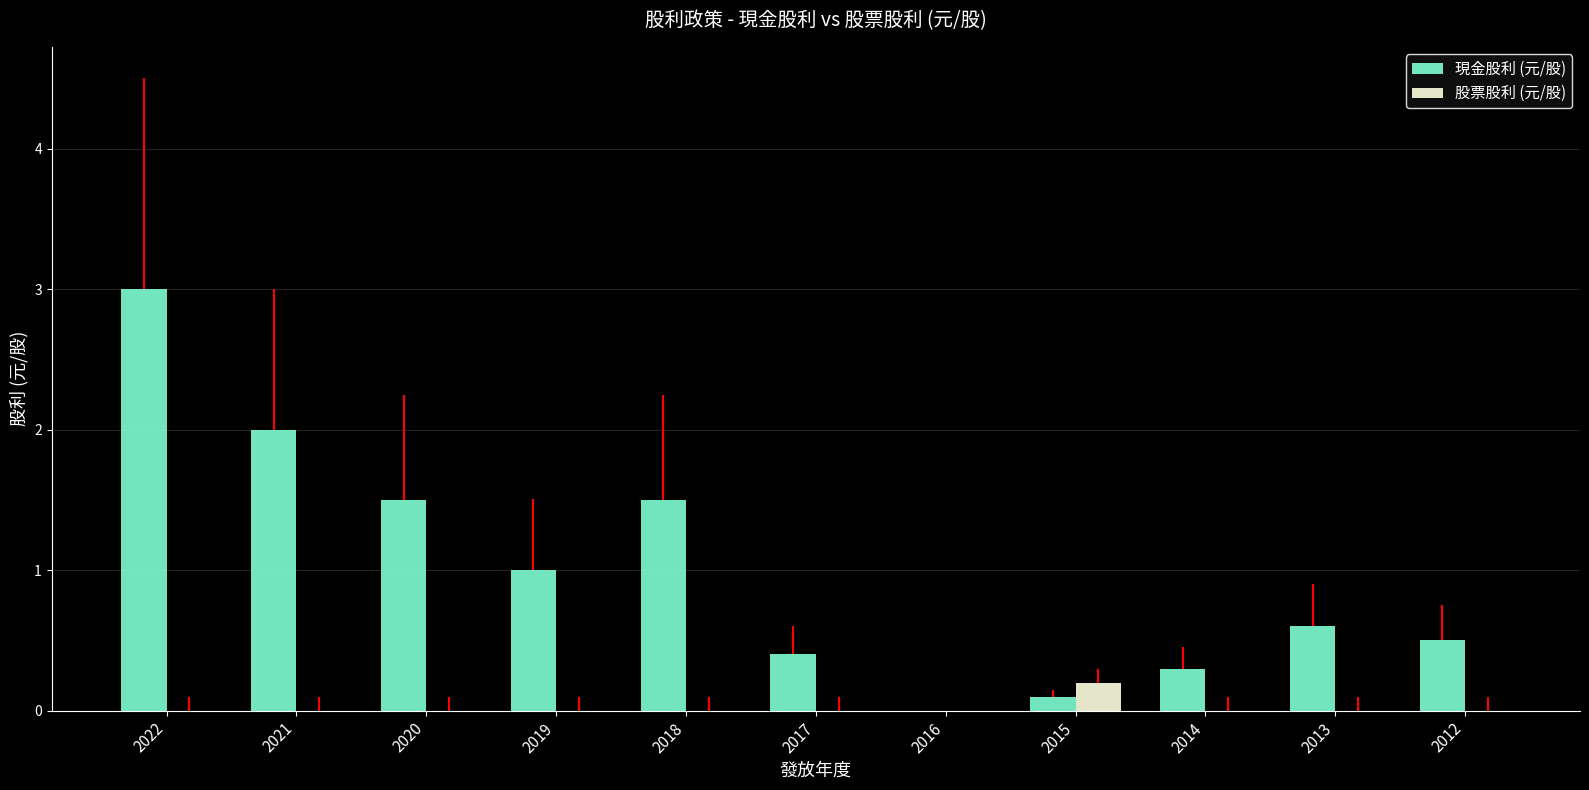

Is the value of 股票股利 (元/股) at 2019 greater than the value of 現金股利 (元/股) at 2020?

No